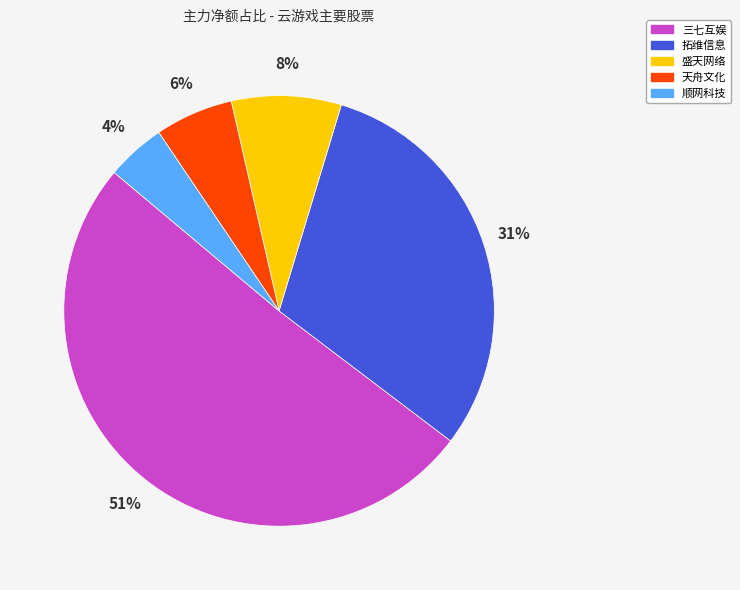

Combined, do 盛天网络 and 天舟文化 account for over 50%?

No